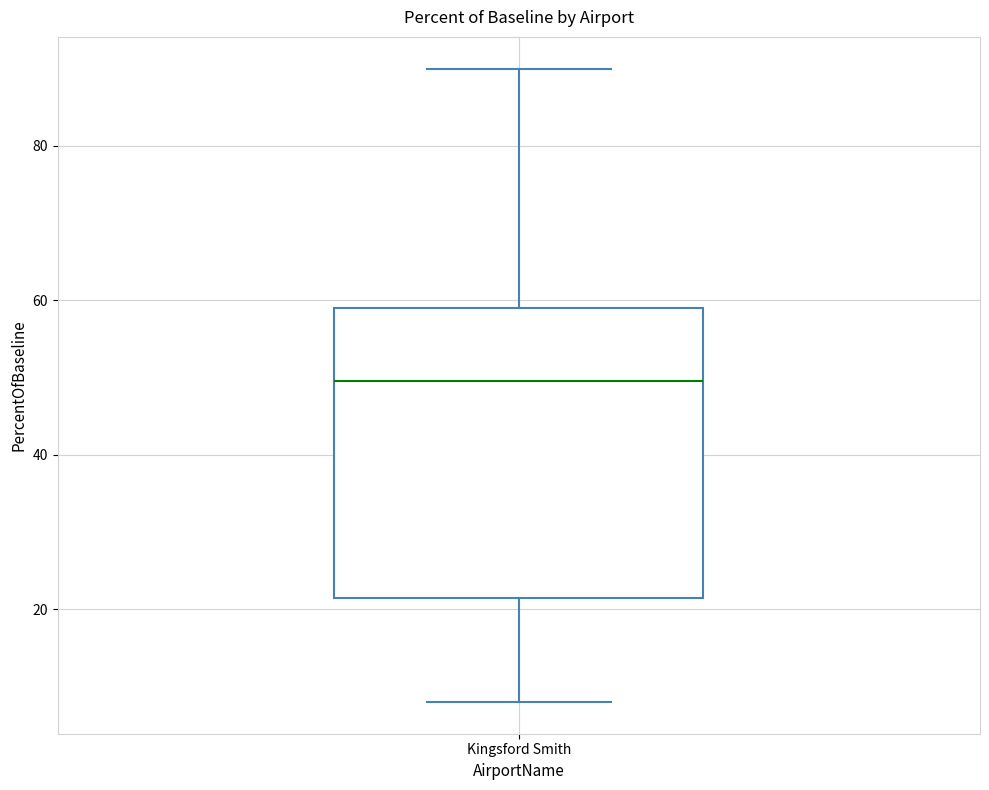

Where does the upper whisker of the box for Kingsford Smith end on the y-axis? The values are not printed on the chart, so give them approximately, as read against the axis.

90